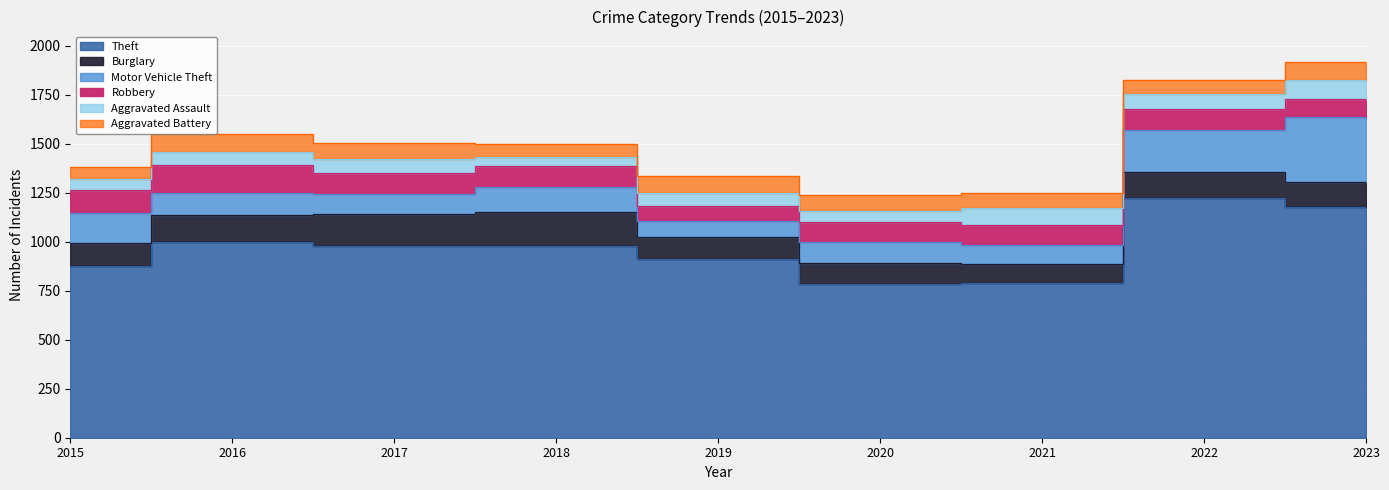

What is the difference between the Motor Vehicle Theft values at 2020 and 2017?

5